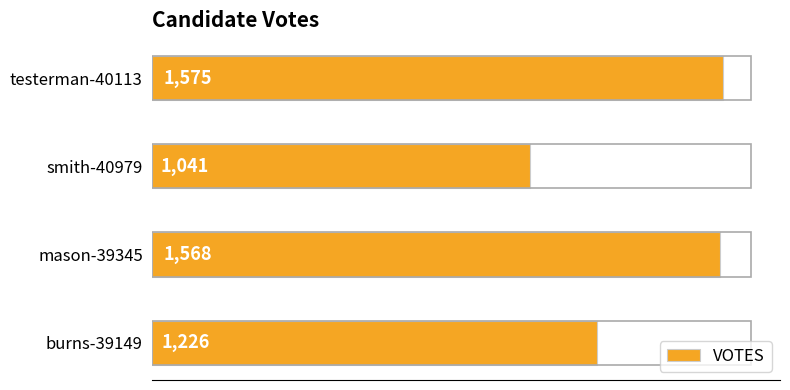

Does the chart contain stacked bars?

No